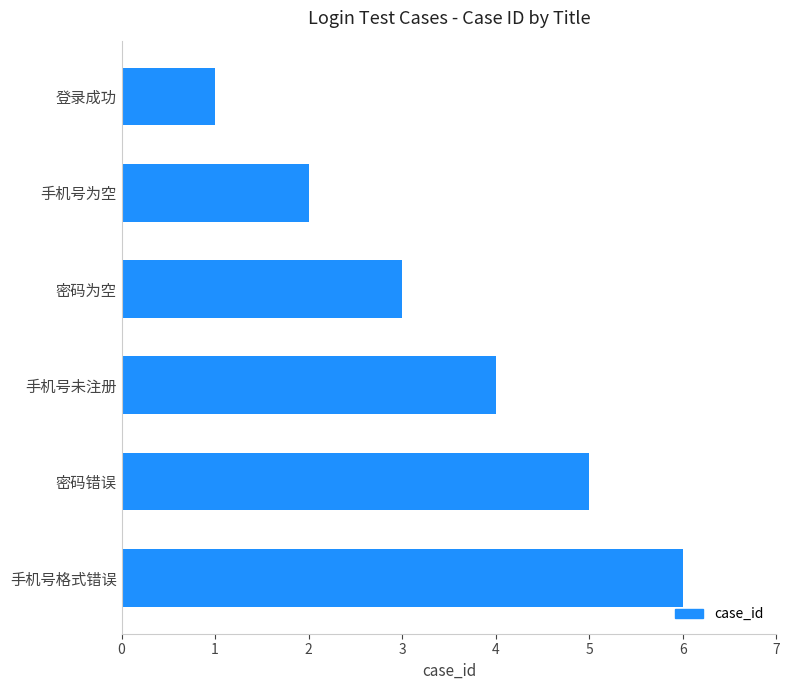

Is it true that the value at 手机号未注册 is 2?

False